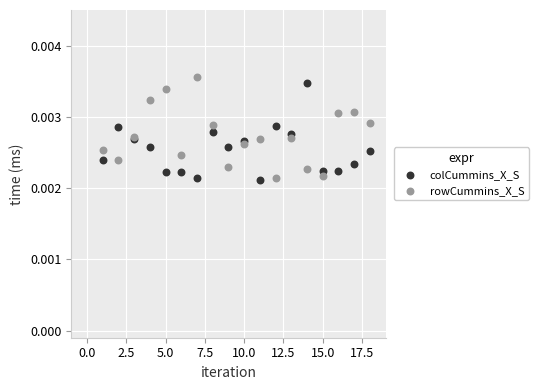

What is the X range (max minus min) for the scatter plot?

17.0